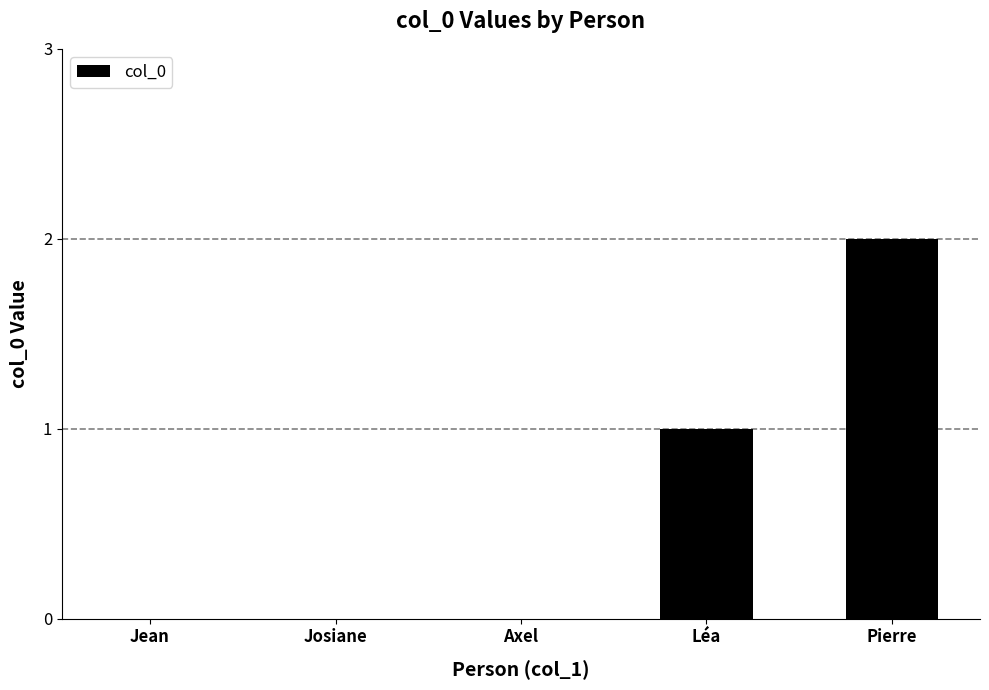

Reading left to right, what are all the values shown in this chart?

Jean=0	Josiane=0	Axel=0	Léa=1	Pierre=2